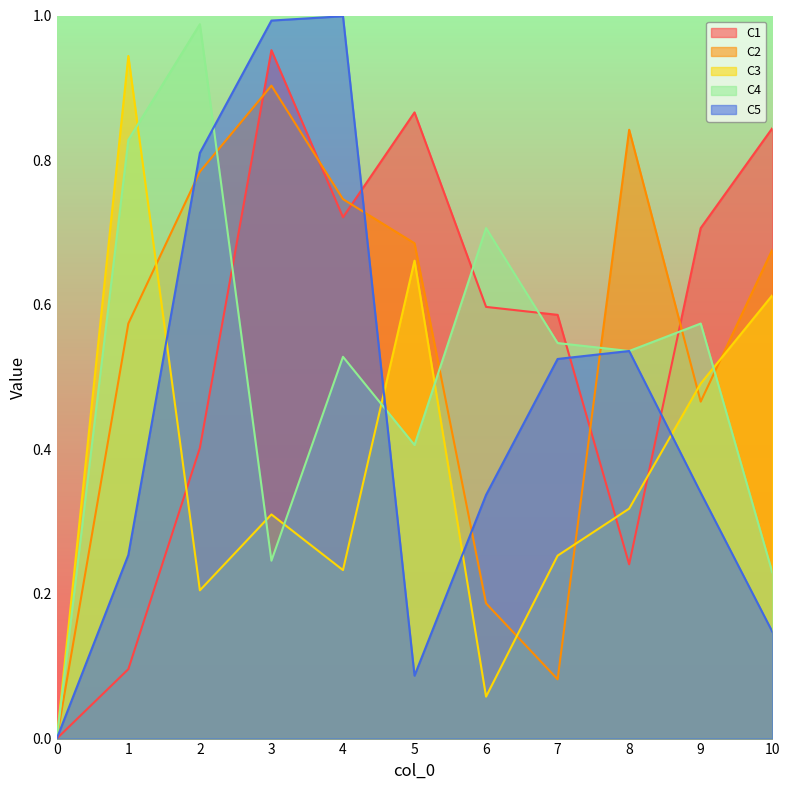

Reading left to right, list all the values displayed in this chart.

C1: 0=0.0	1=0.1	2=0.4	3=1.0	4=0.7	5=0.9	6=0.6	7=0.6	8=0.2	9=0.7	10=0.8
C2: 0=0.0	1=0.6	2=0.8	3=0.9	4=0.7	5=0.7	6=0.2	7=0.1	8=0.8	9=0.5	10=0.7
C3: 0=0.0	1=0.9	2=0.2	3=0.3	4=0.2	5=0.7	6=0.1	7=0.3	8=0.3	9=0.5	10=0.6
C4: 0=0.0	1=0.8	2=1.0	3=0.2	4=0.5	5=0.4	6=0.7	7=0.5	8=0.5	9=0.6	10=0.2
C5: 0=0.0	1=0.3	2=0.8	3=1.0	4=1.0	5=0.1	6=0.3	7=0.5	8=0.5	9=0.3	10=0.1